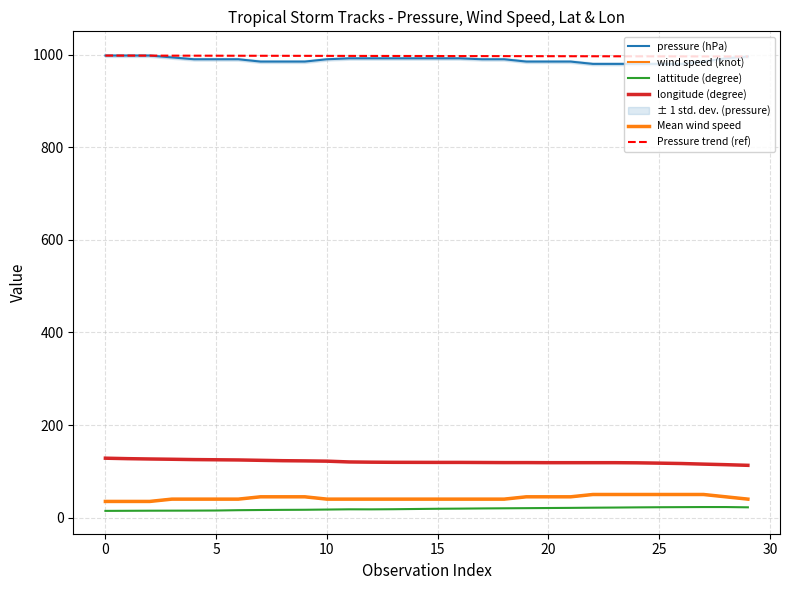

Is this an area chart (filled region under the line)?

No